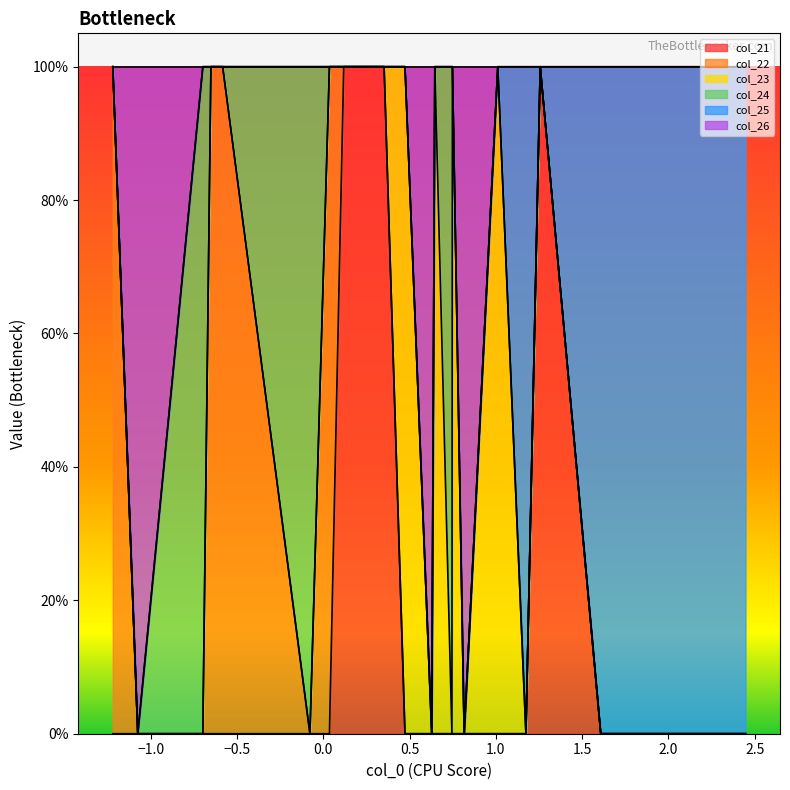

True or false: col_25 and col_23 intersect in this chart.

False